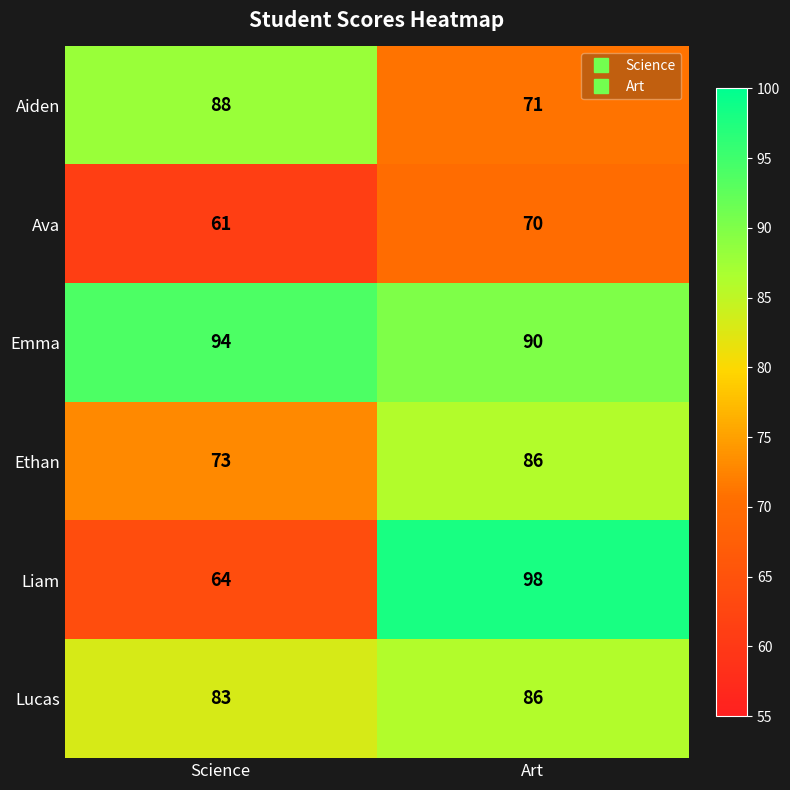

What is the difference between the maximum and minimum values in the Ava series?

9